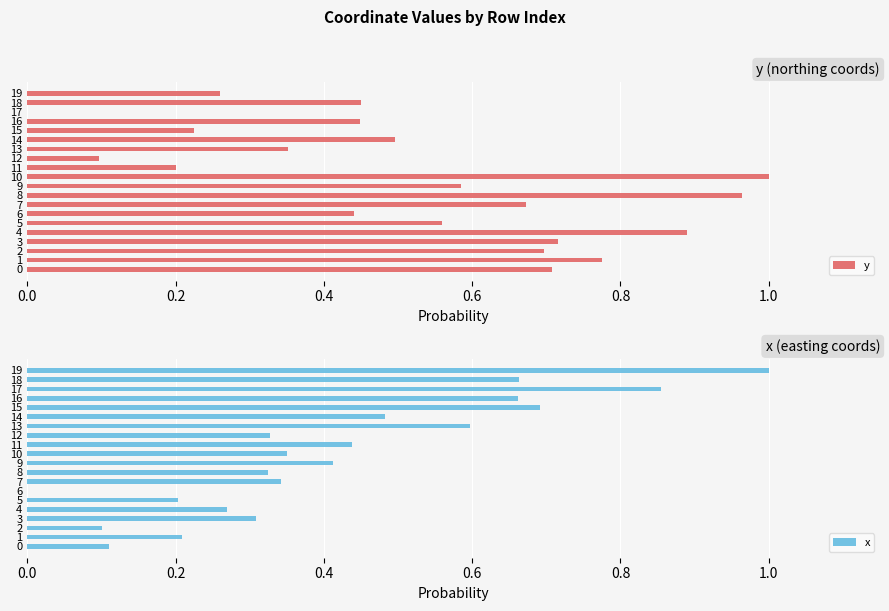

How many categories are shown in the chart?

20